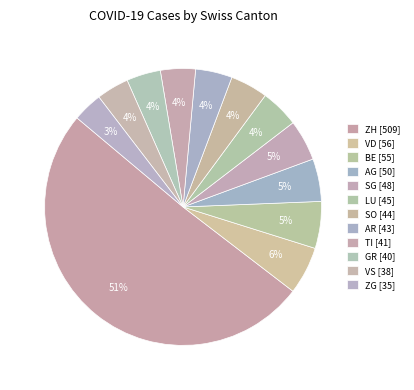

How many segments does this pie chart have?

12